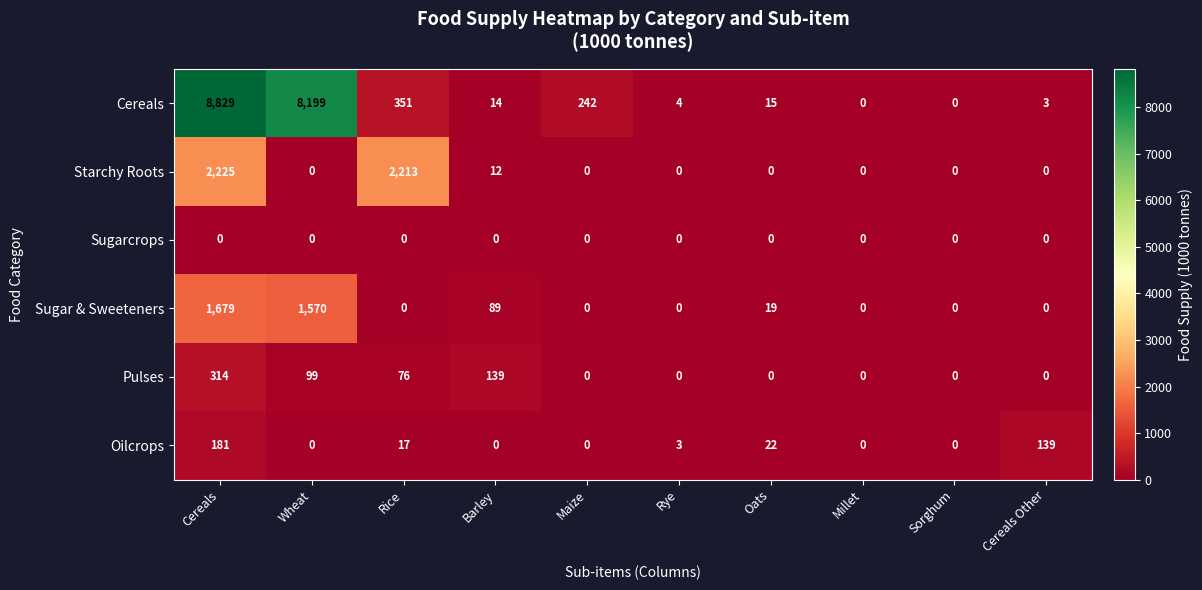

At how many categories does at least one series exceed 3808?

2